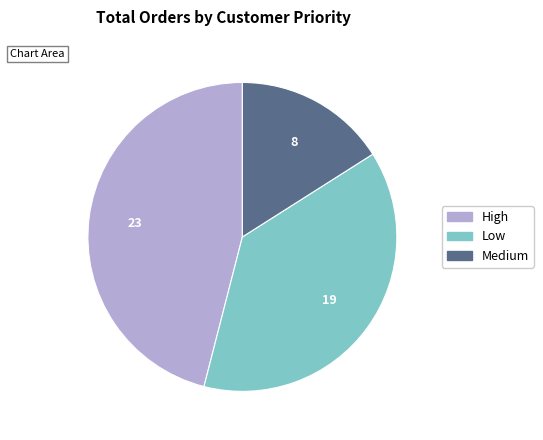

Which slice is the smallest?

Medium